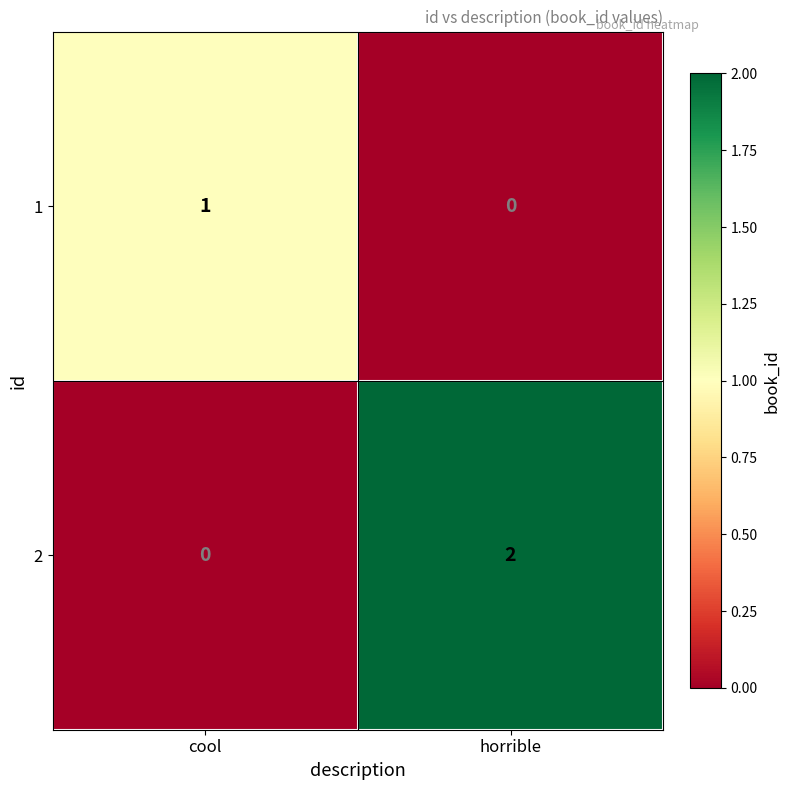

What is the difference between the highest and lowest values at horrible?

2